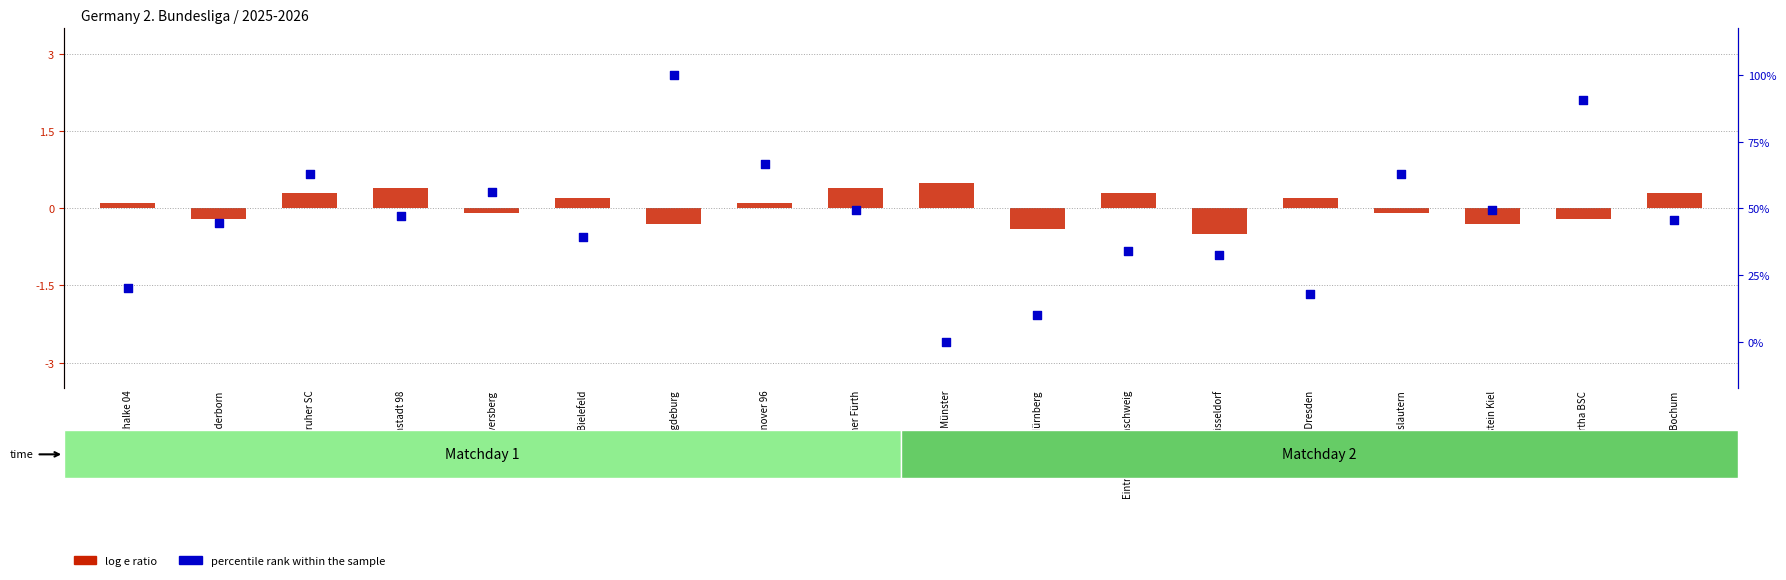

What is the total value across all series at Magdeburg?

99.7